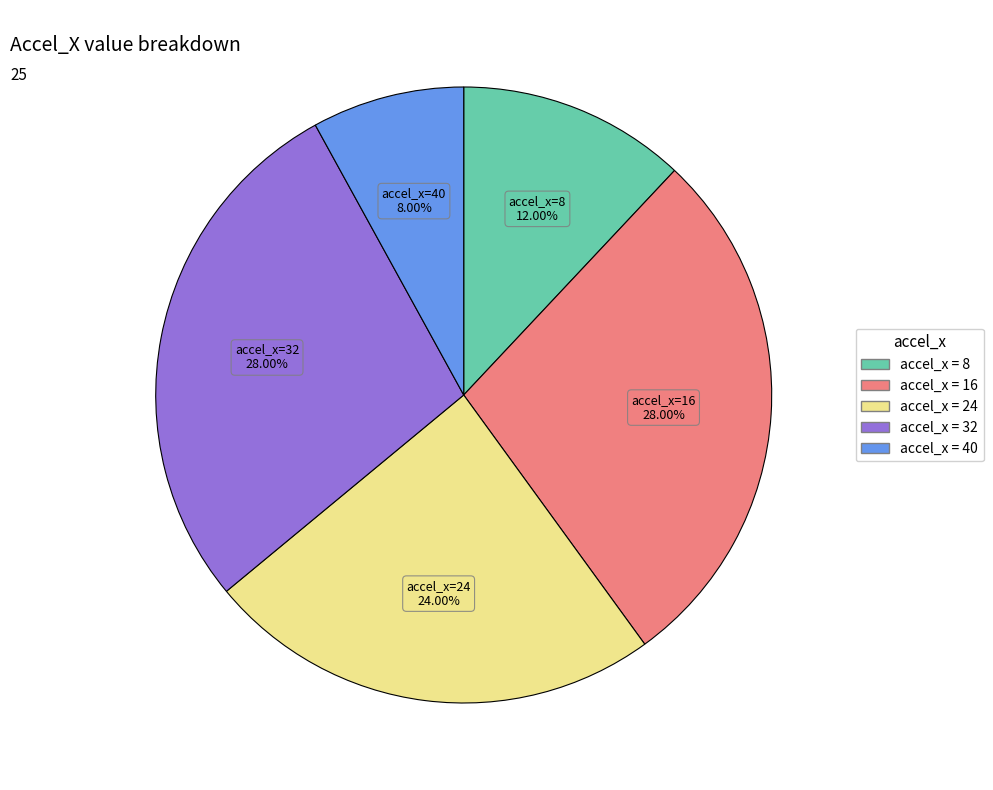

Is there any slice that represents more than half of the pie?

No